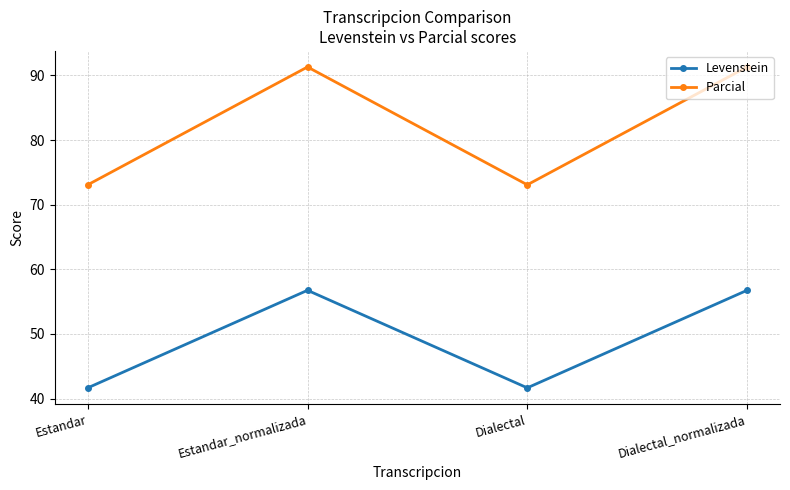

How many categories are shown in the chart?

4